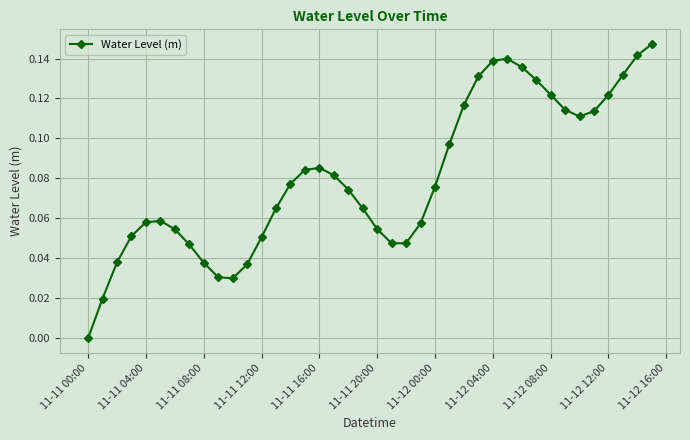

How many points are higher than both their immediate neighbors (excluding endpoints)?

3